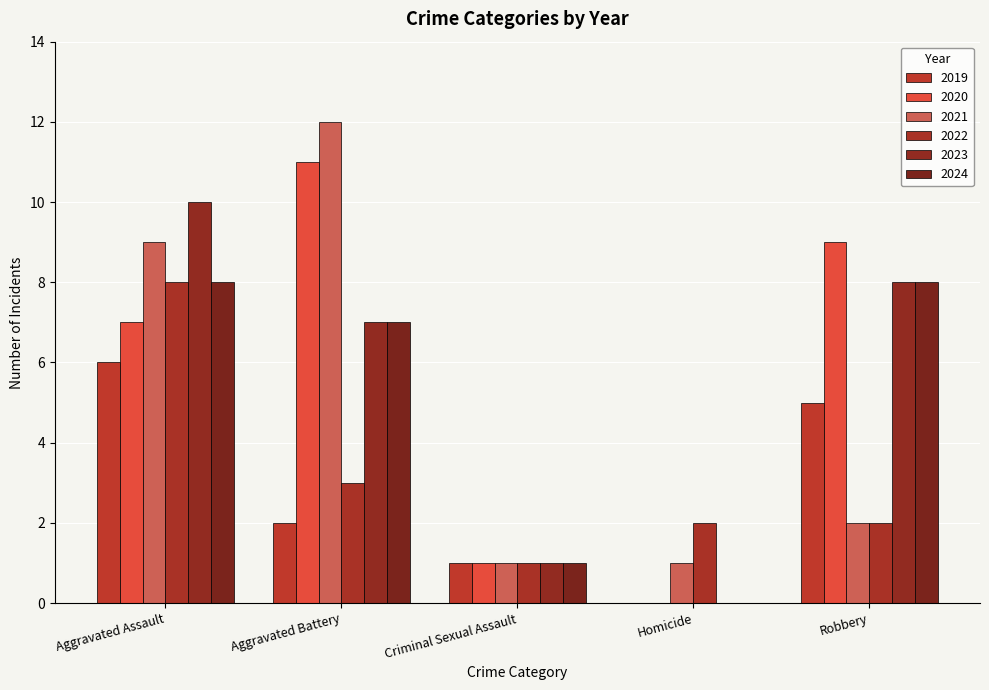

What is the highest value of the 2019 series?

6